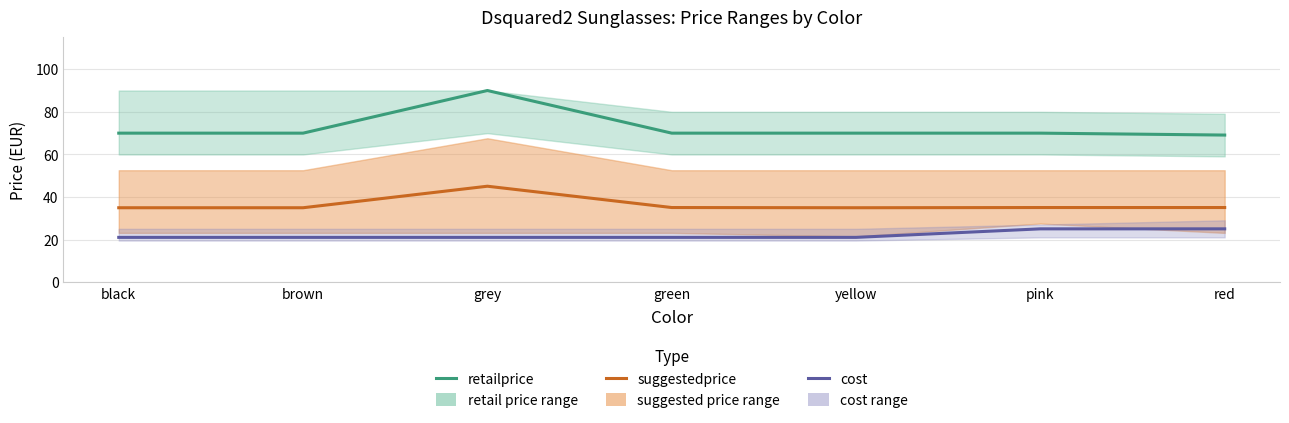

What is the sum of all retailprice values?

508.4